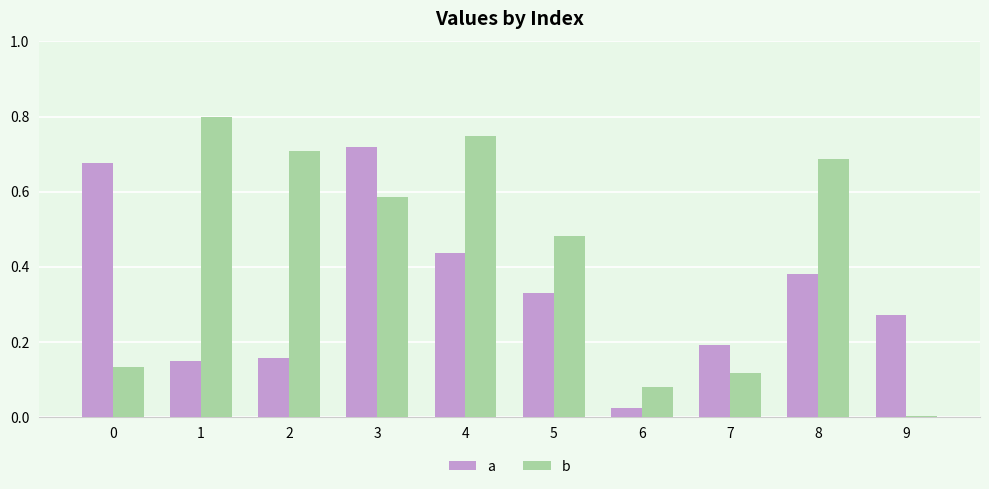

Is it true that b equals 0.0 at 9?

True